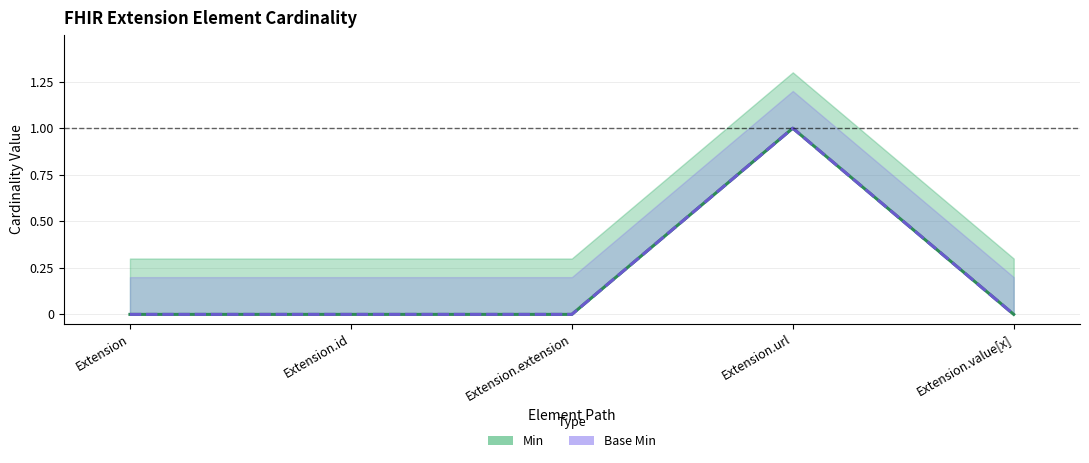

What is the label of the 4th point from the right?

Extension.id